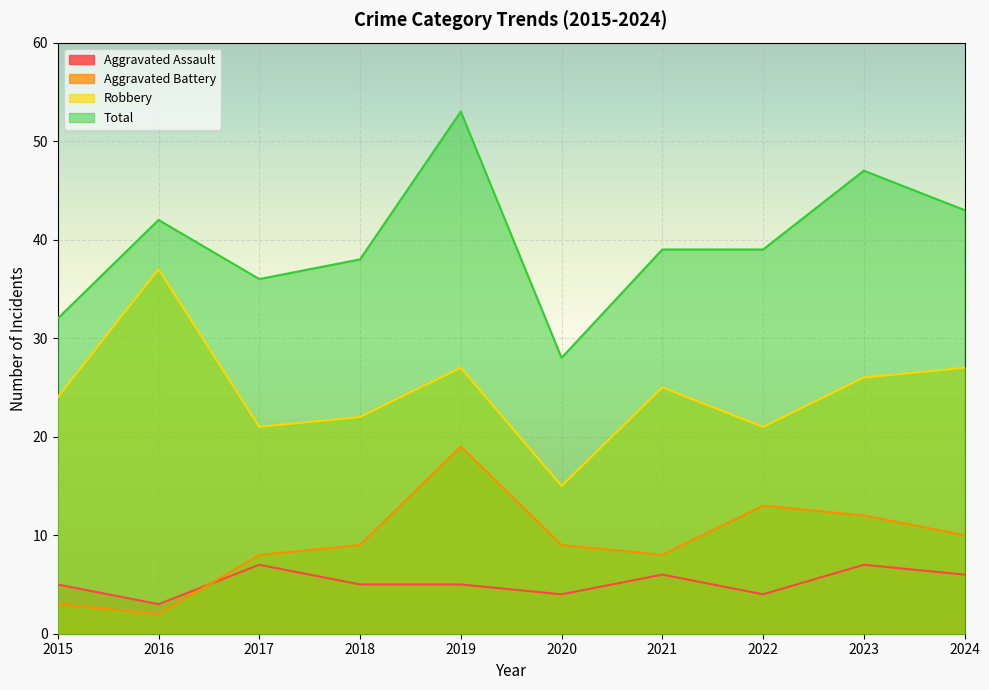

What is the sum of the Robbery values at 2019 and 2022?

48